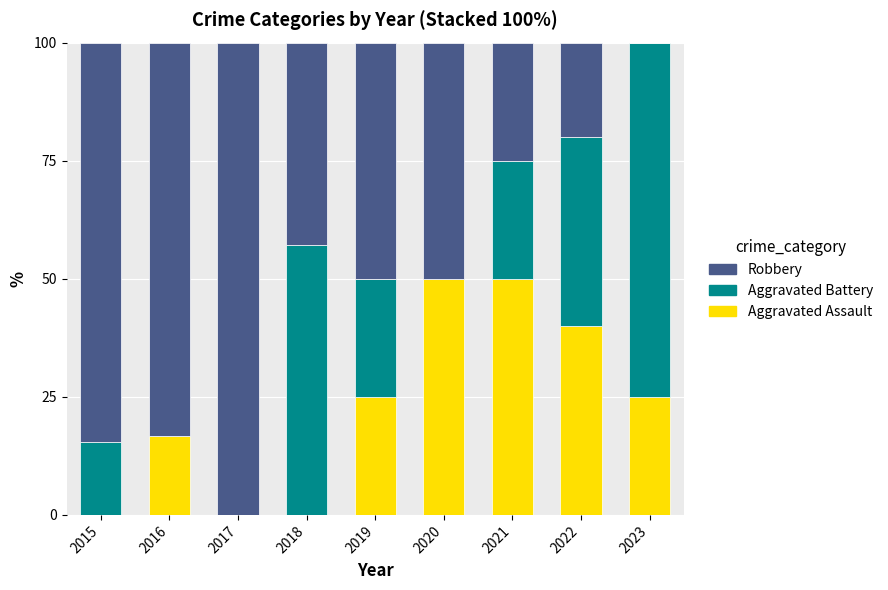

What is the average value of the Aggravated Assault series?

23.0